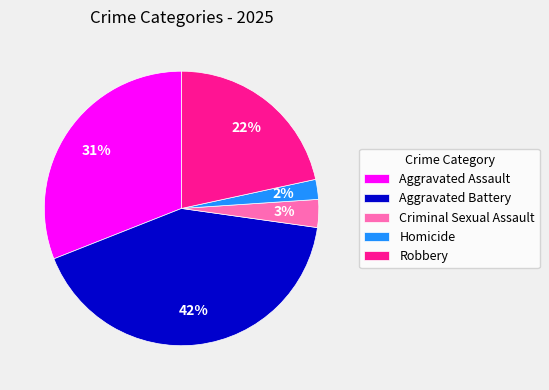

To the nearest percent, what is the combined percentage of Aggravated Assault and Robbery?

53%